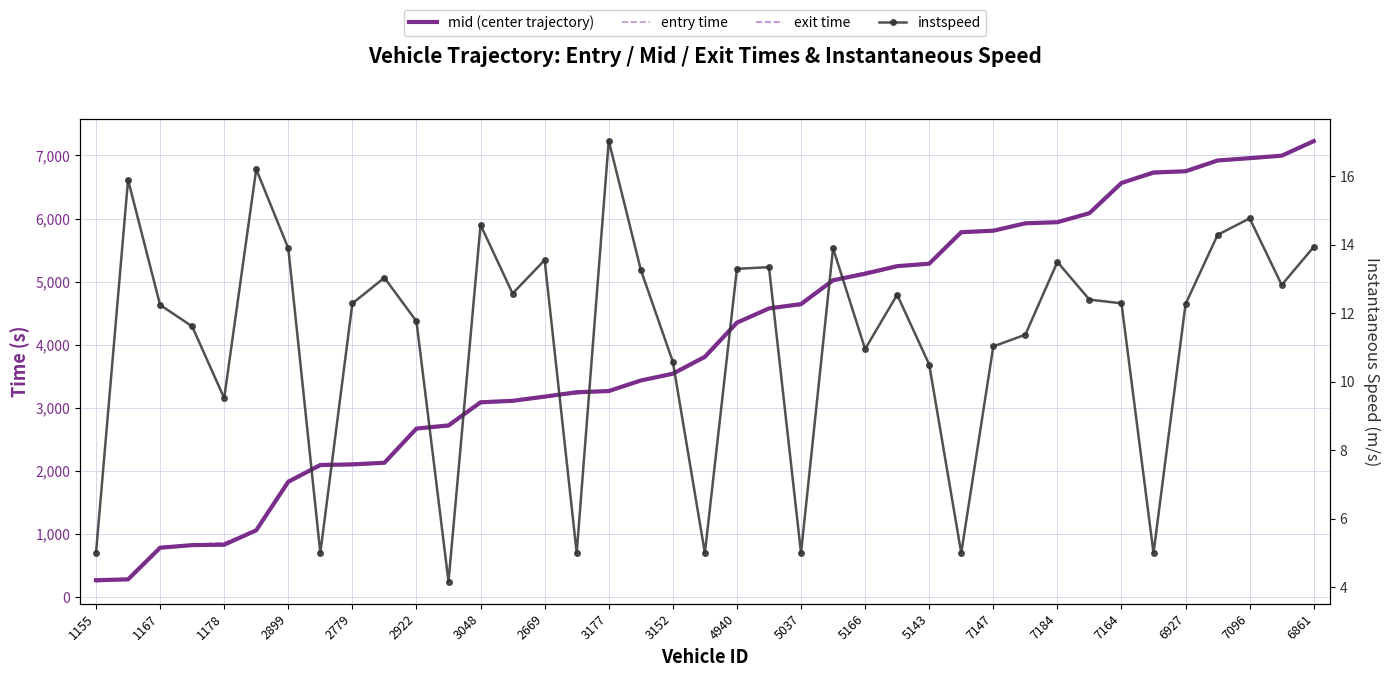

What is the smallest value displayed?

4.2